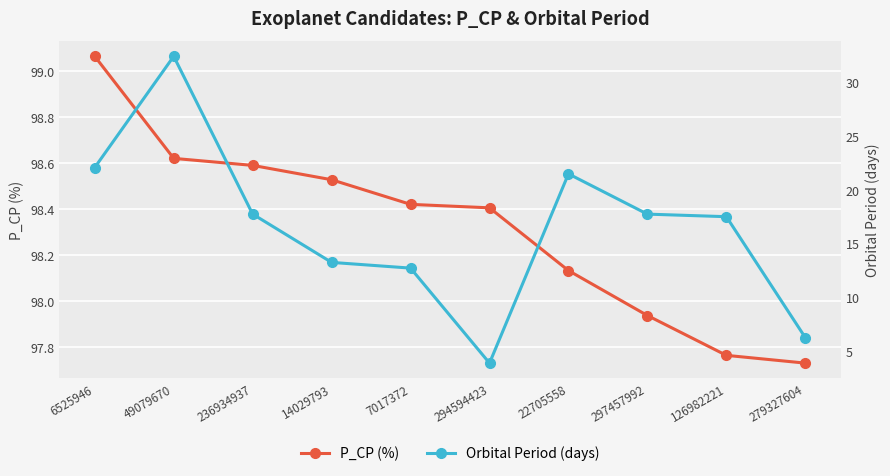

What is the total value across all series at 49079670?

131.1